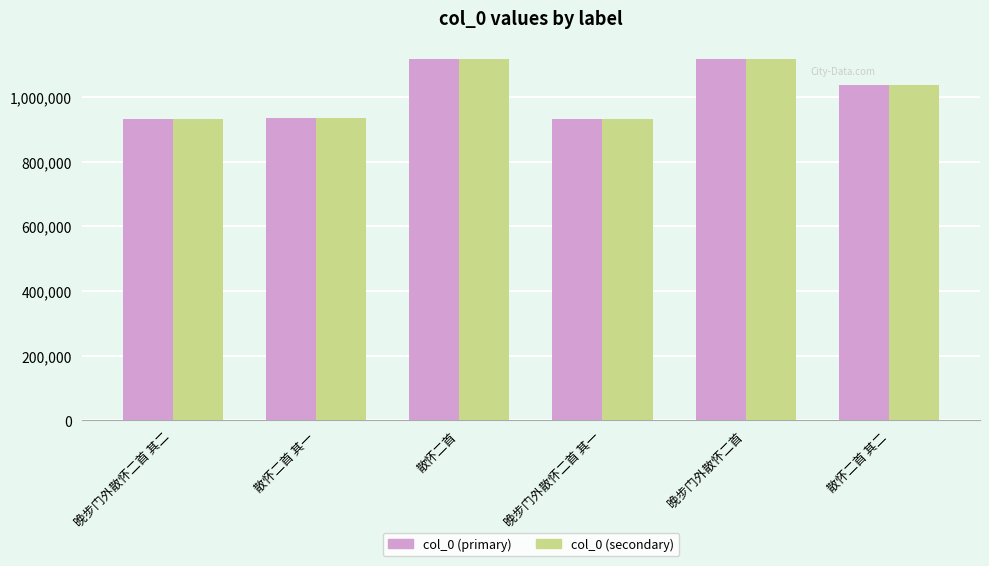

What is the label of the 4th bar from the left?

晚步门外散怀二首 其一